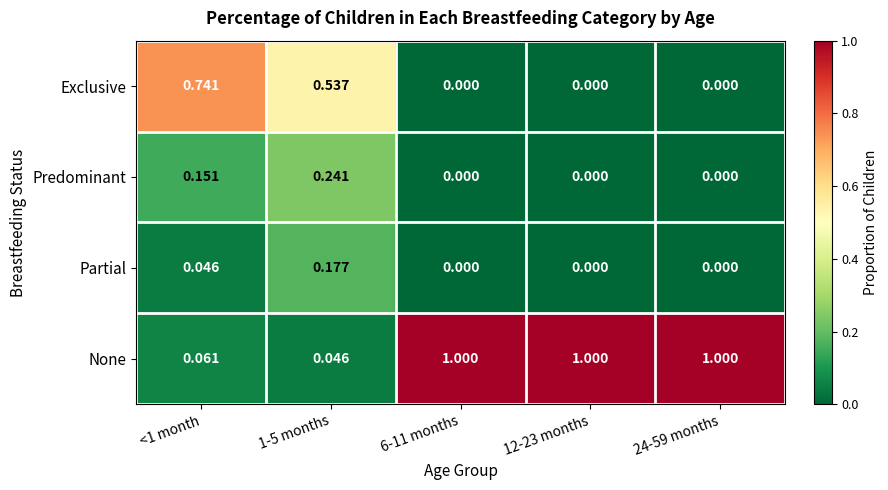

Rank the series by their maximum value, from lowest to highest.

Partial, Predominant, Exclusive, None